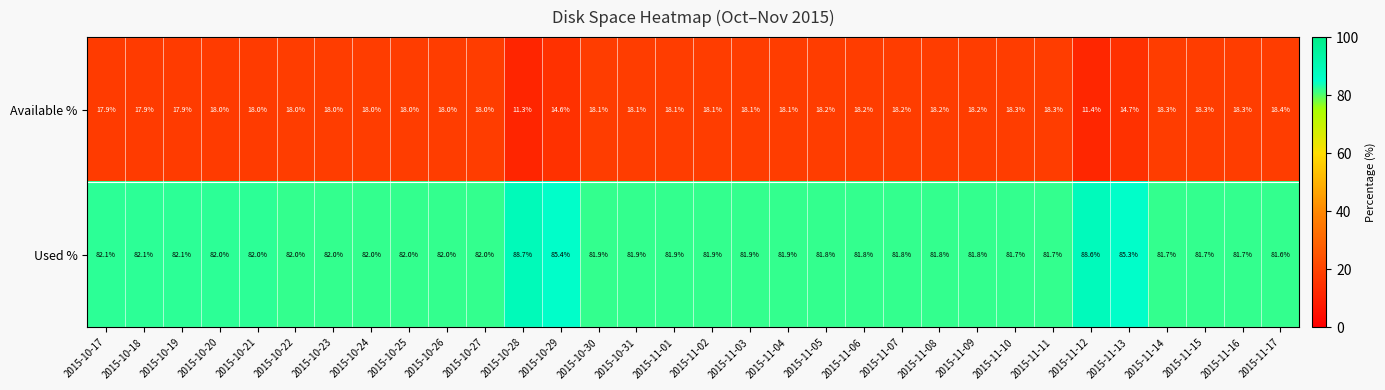

Which category has the highest value in the Available % series?

2015-11-17